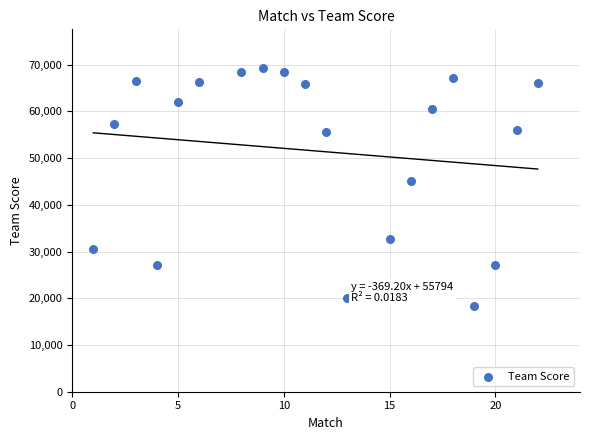

What Y value in the scatter plot is closest to 43783?

45129